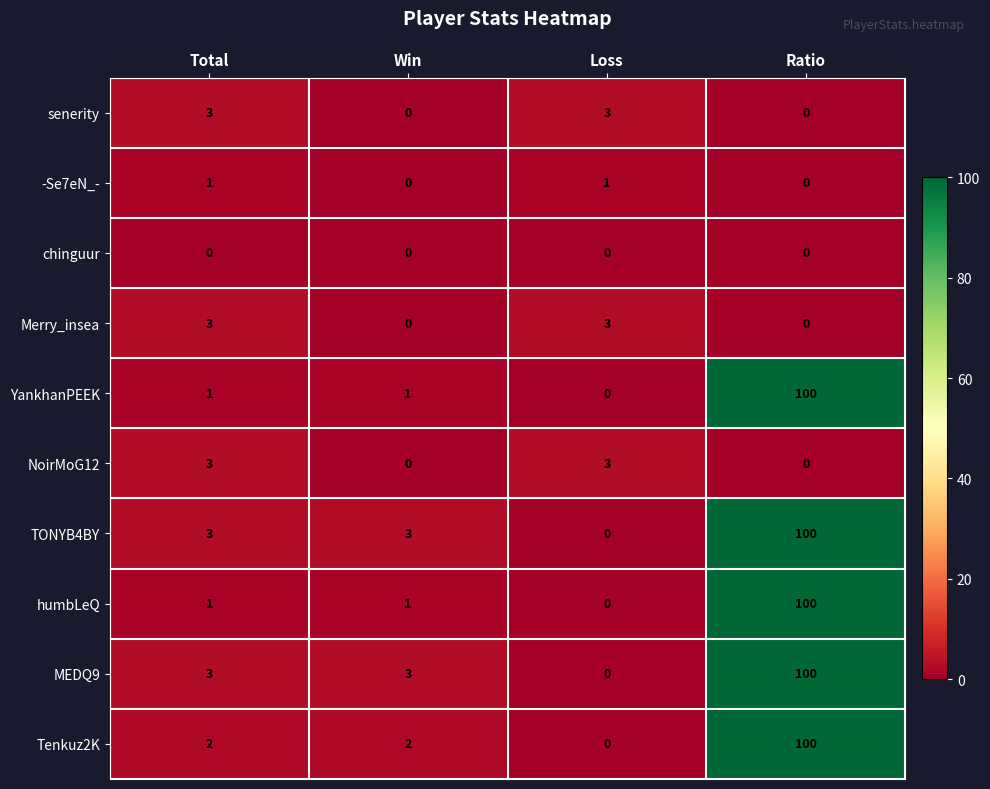

What is the spread (max minus min) of values at Total?

3